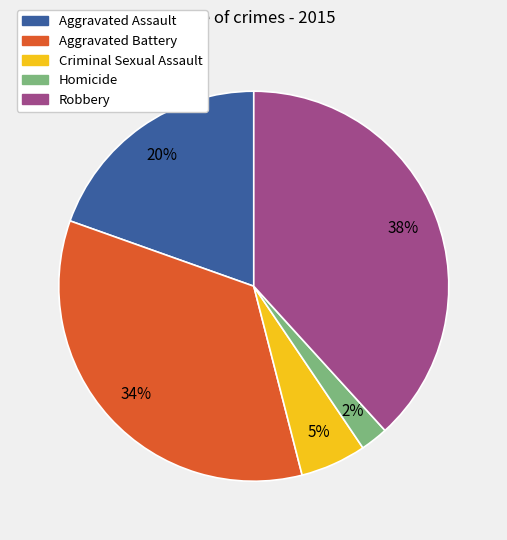

True or false: Robbery accounts for 38% of the total.

True